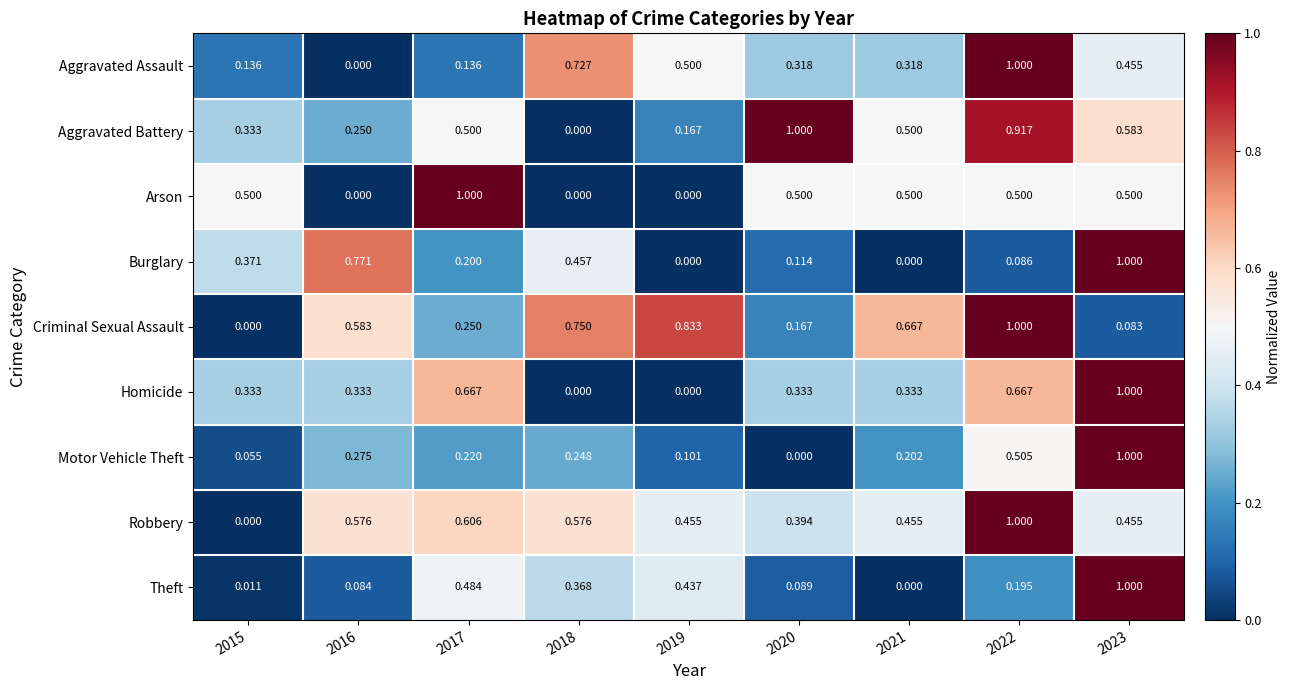

Which series has the largest total across all categories?

Robbery